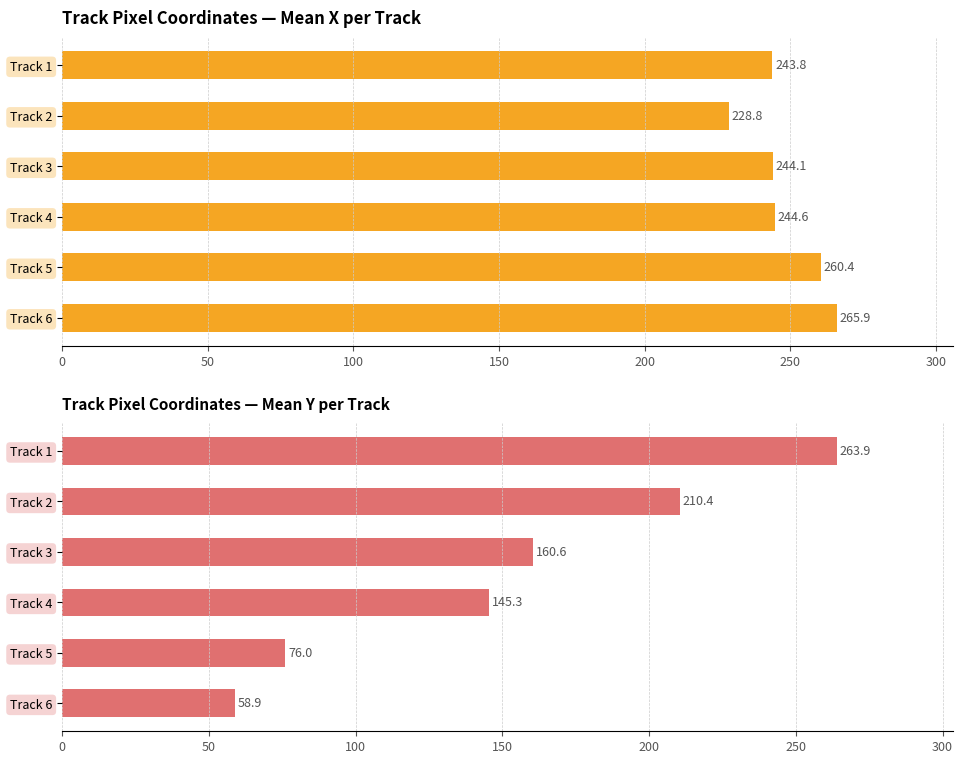

Reading left to right, what are all the values shown in this chart?

Mean X Position: 243.8	228.8	244.1	244.6	260.4	265.9
Mean Y Position: 263.9	210.4	160.6	145.3	76.0	58.9